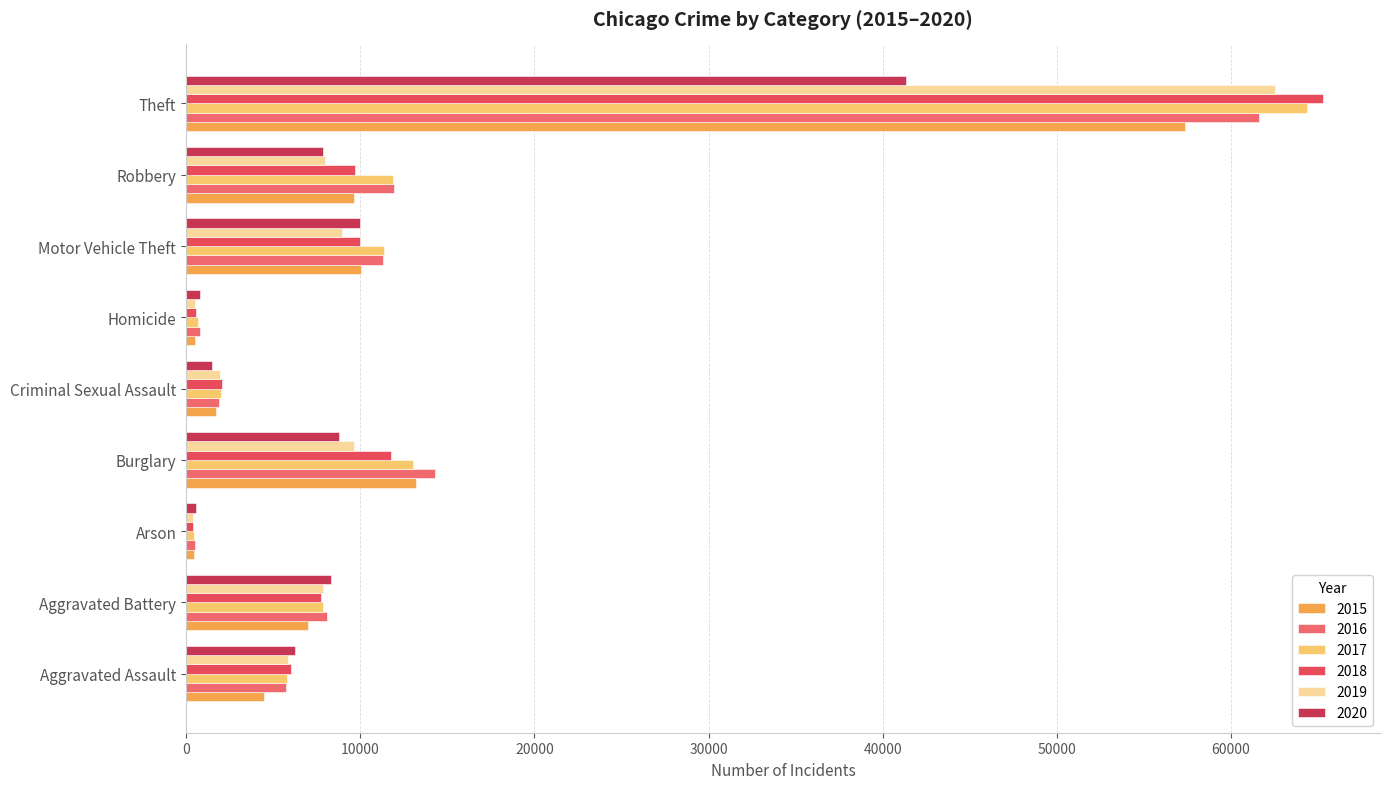

What position from the left is Aggravated Assault?

1